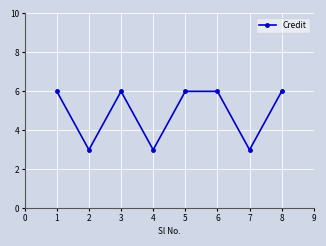

Does the chart display data point markers on the line(s)?

Yes